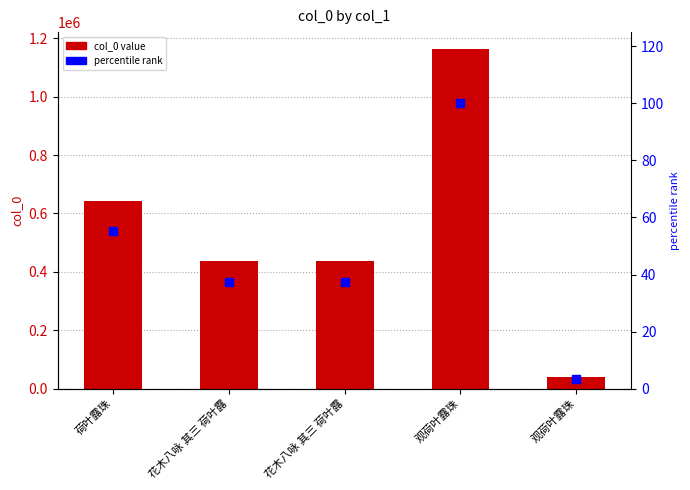

Which series has the largest total across all categories?

col_0